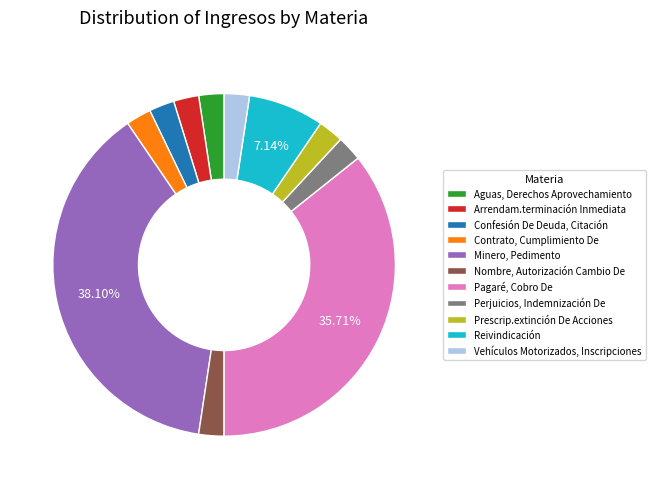

Is Prescrip.extinción De Acciones the majority of the pie?

No